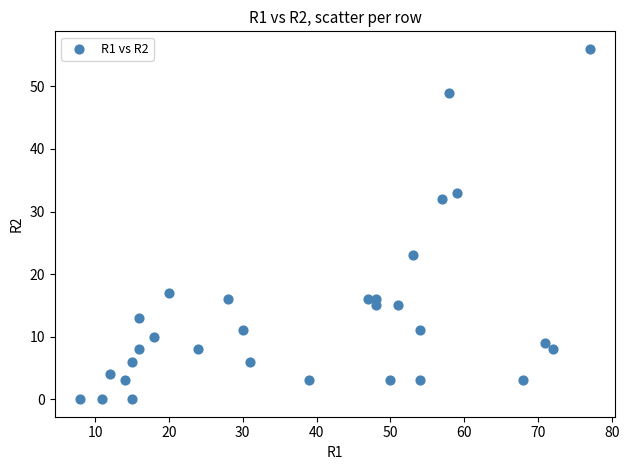

What is the range of Y values (max minus min)?

56